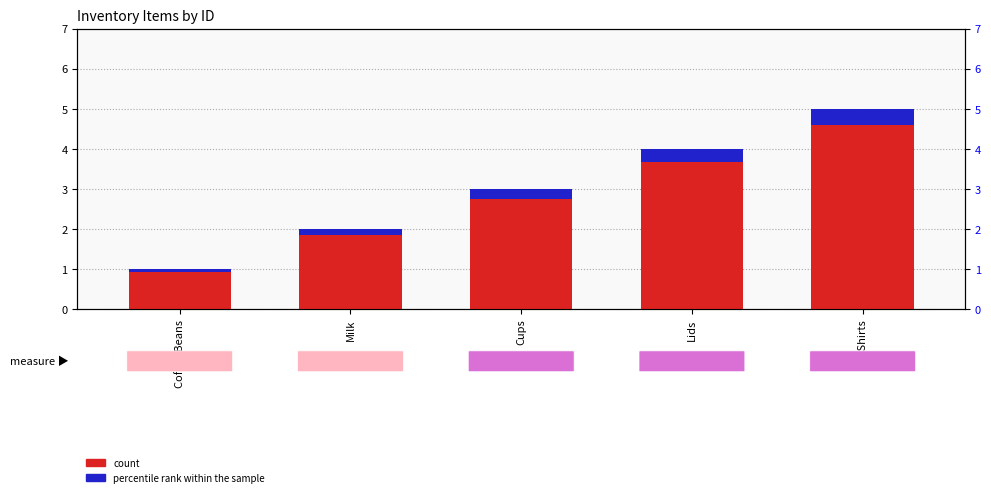

Which series has the largest total across all categories?

count